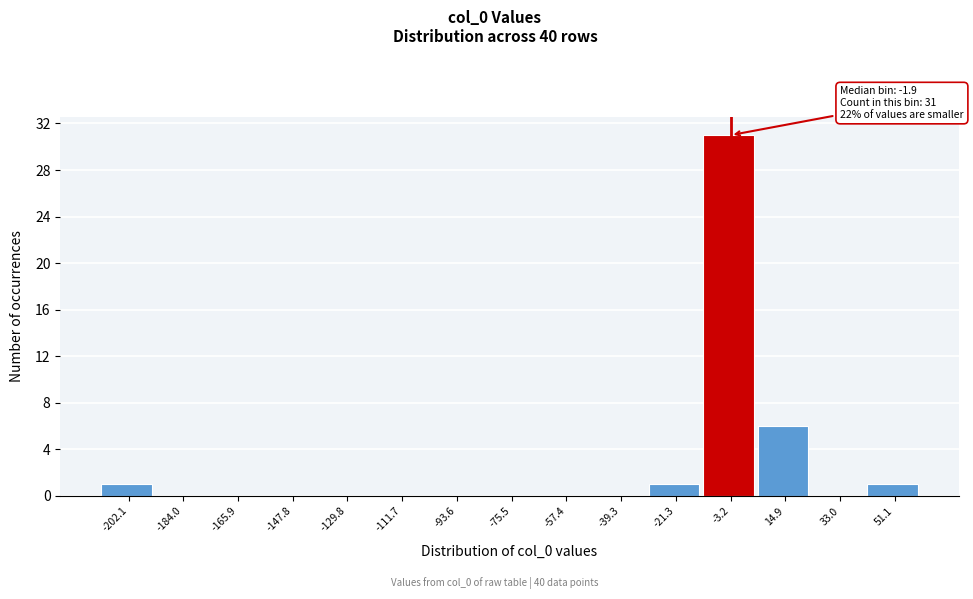

Which range on the x-axis has the tallest bar?

-12 to 6